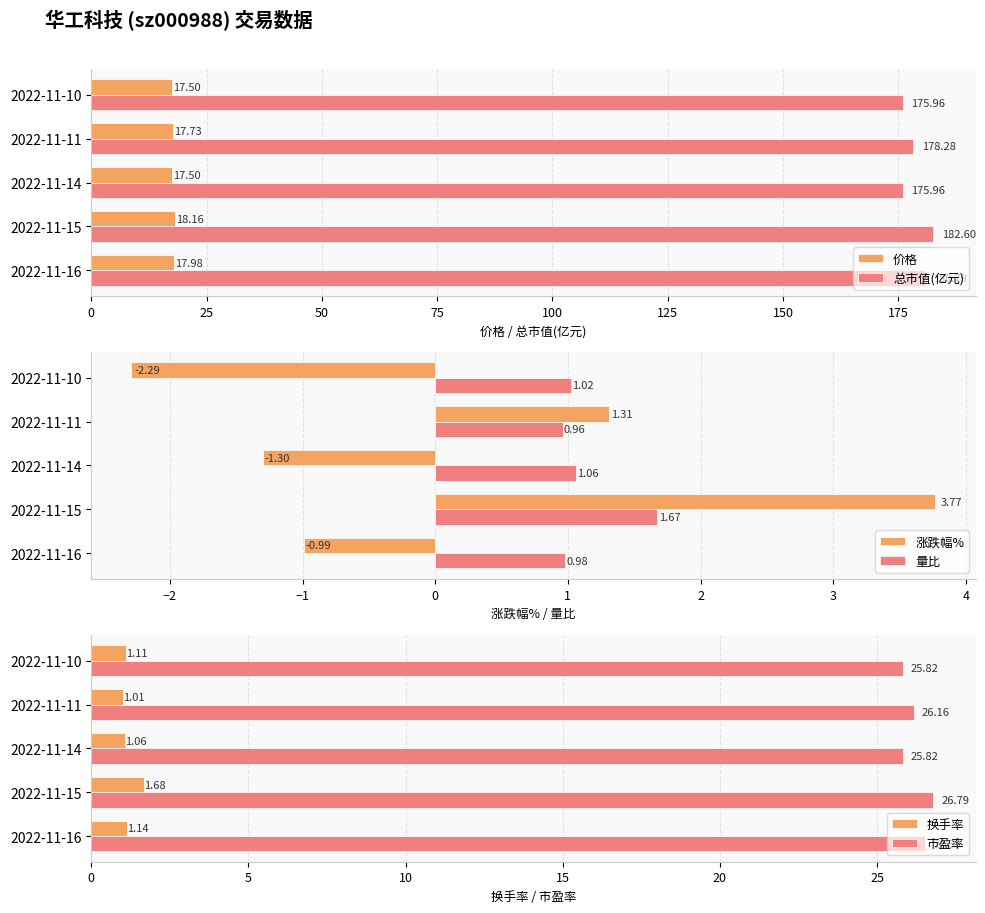

Which series has the widest spread of values?

总市值(亿元)